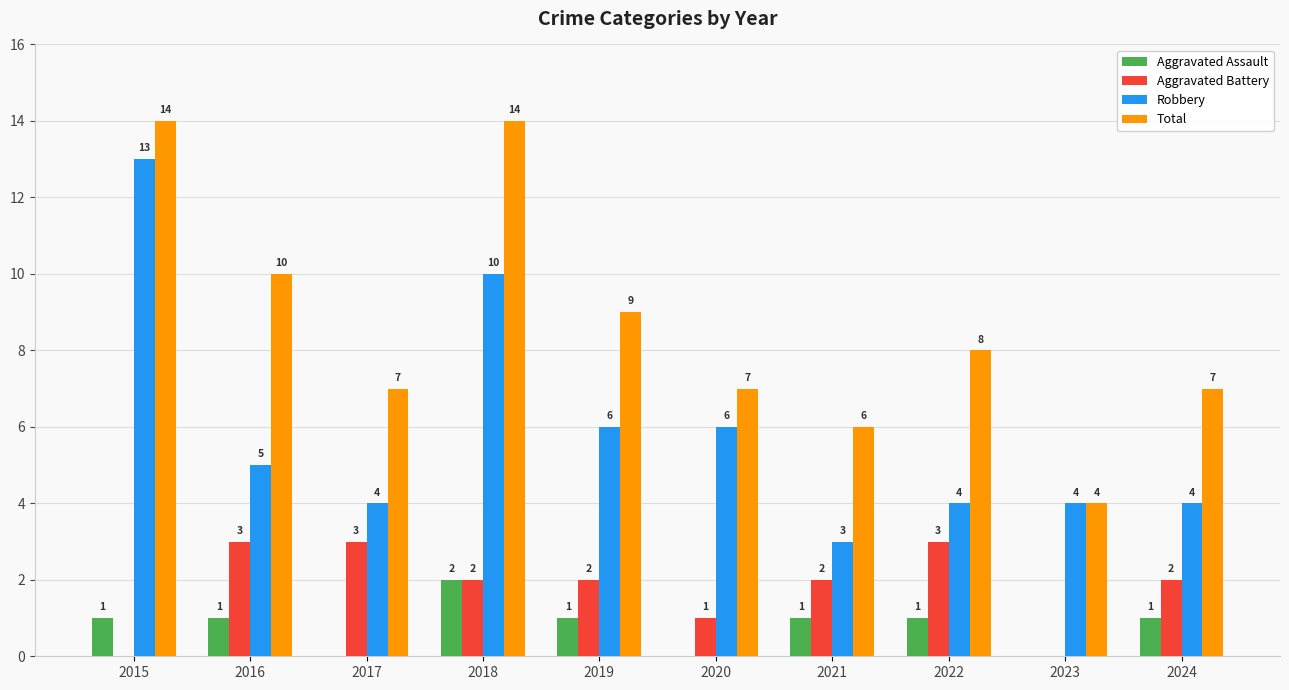

What is the sum of all Total values?

86